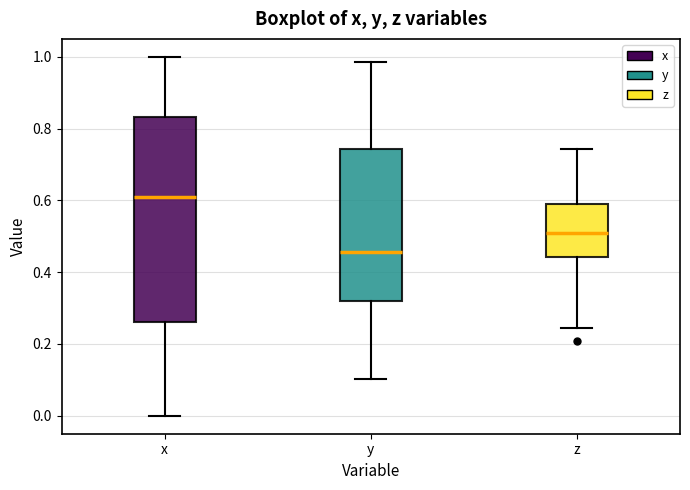

Where is the lower edge of the box for x on the y-axis? The values are not printed on the chart, so give them approximately, as read against the axis.

0.26